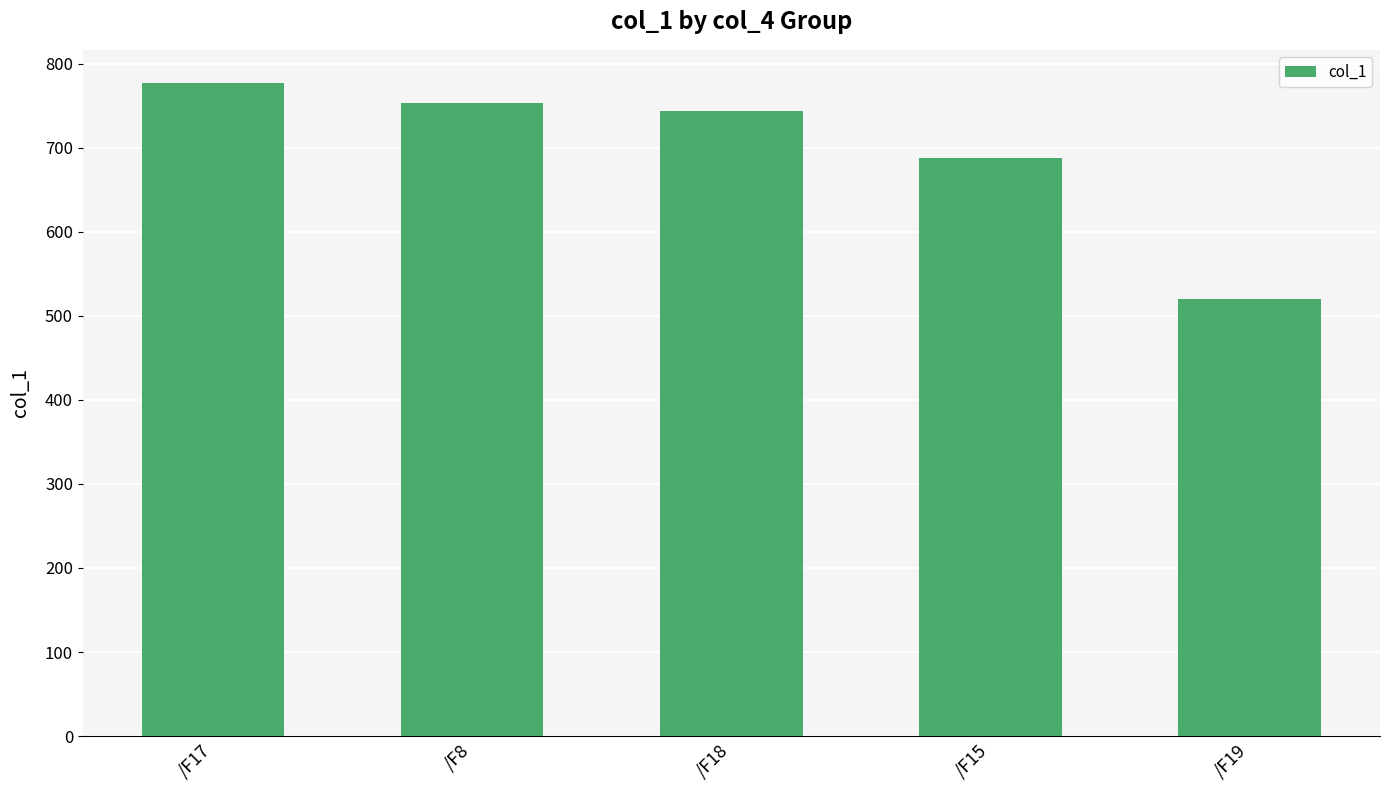

At which category does the chart reach its minimum across all series?

/F19